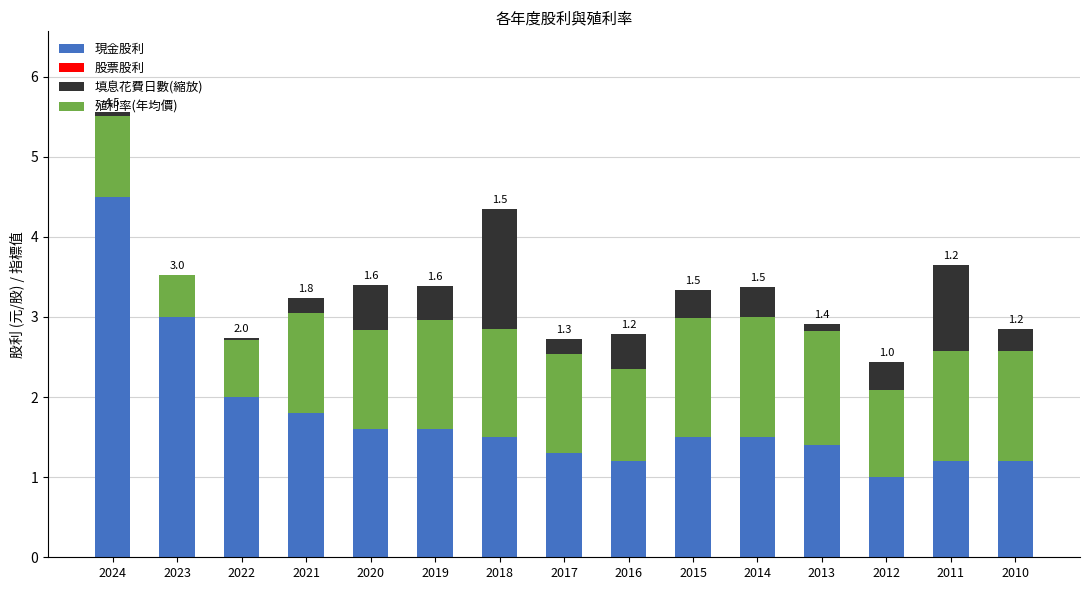

How many distinct data groups are displayed?

3